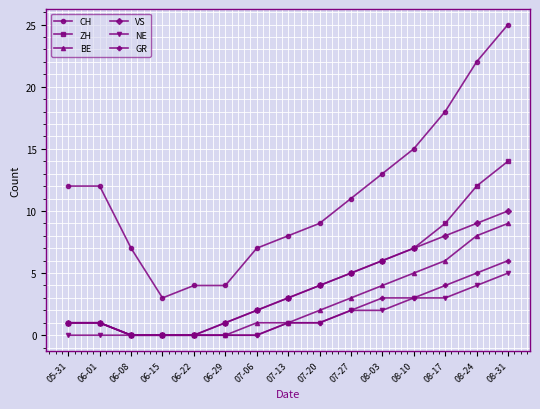

What is the value of the BE point at the 11th from the left?

4